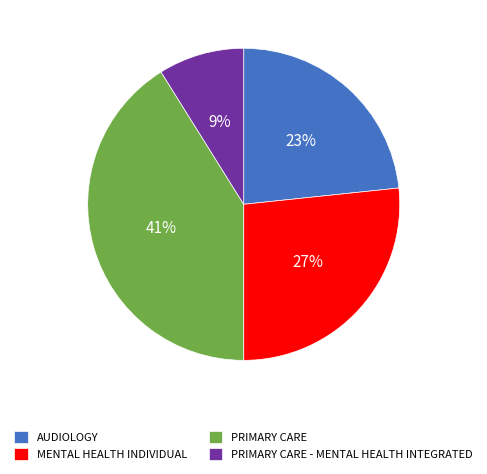

True or false: MENTAL HEALTH INDIVIDUAL accounts for 27% of the total.

True